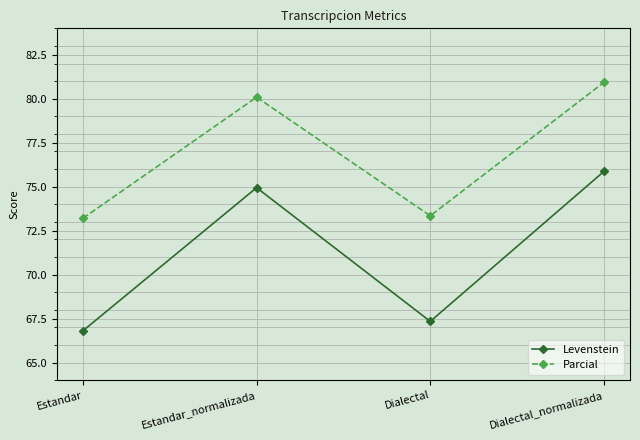

True or false: Parcial and Levenstein intersect in this chart.

False